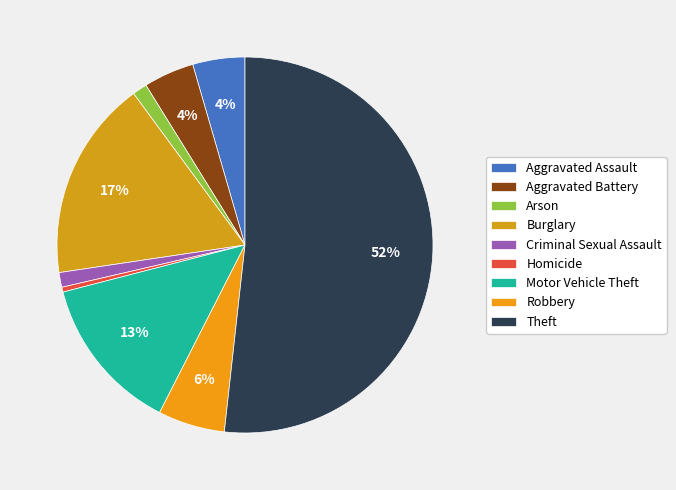

Do Theft and Criminal Sexual Assault together represent more than half of the pie?

Yes